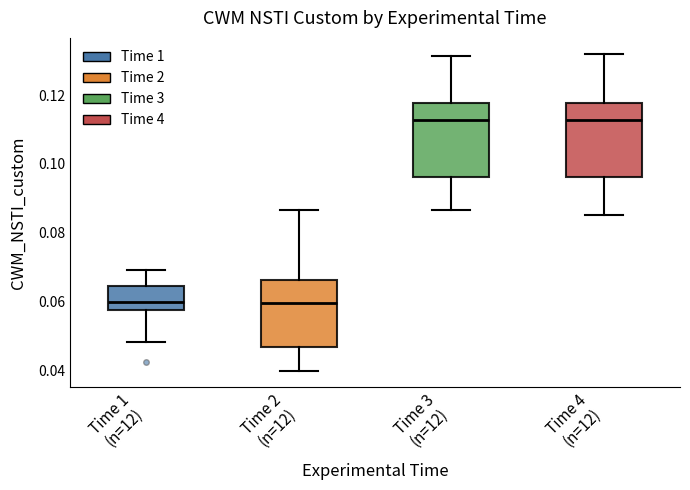

Where is the upper edge of the box for Time 4 (n=12) on the y-axis? The values are not printed on the chart, so give them approximately, as read against the axis.

0.118